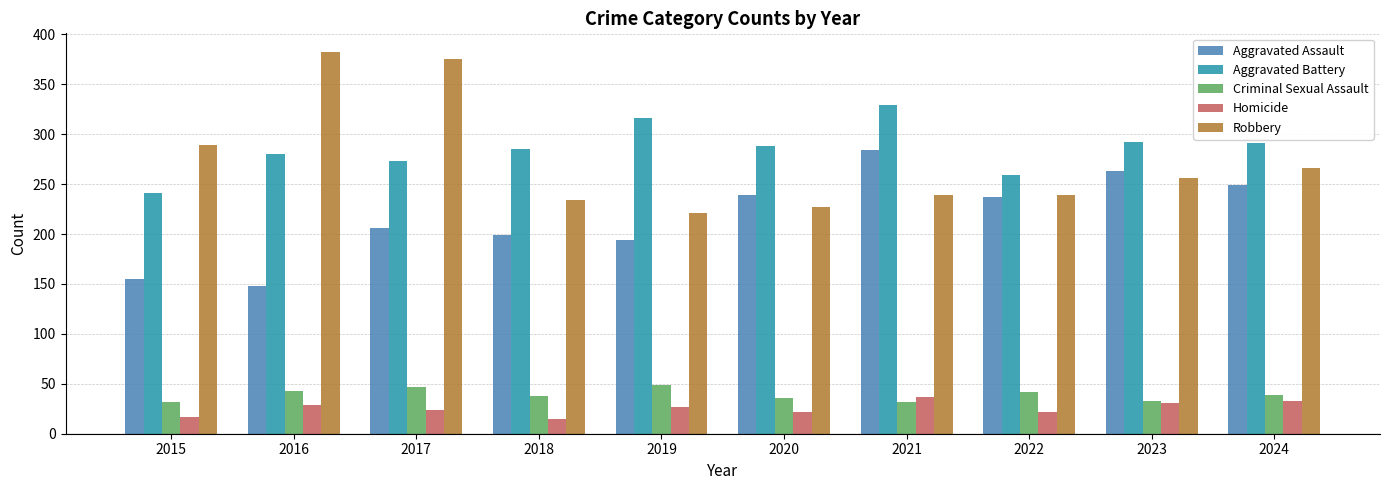

What is the spread (max minus min) of values at 2015?

272